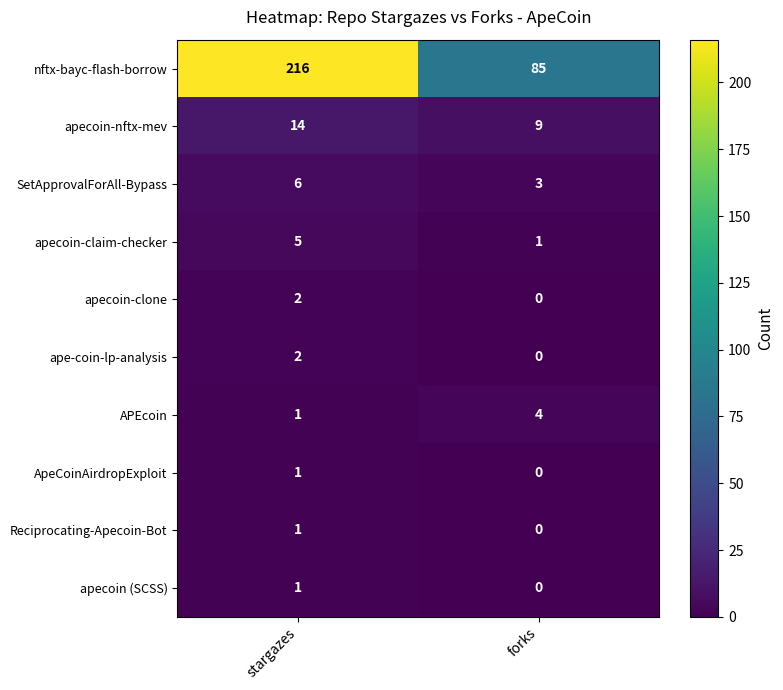

What is the difference between the maximum and minimum values in the SetApprovalForAll-Bypass series?

3